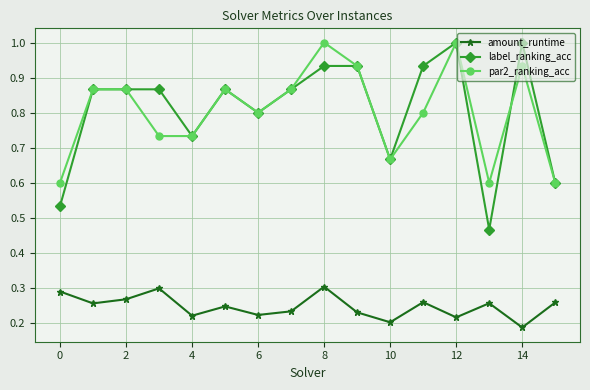

How many data points does each series have?

16